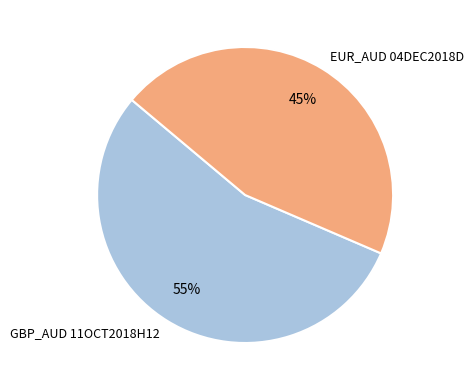

Is it true that EUR_AUD 04DEC2018D is 52% of the pie?

False